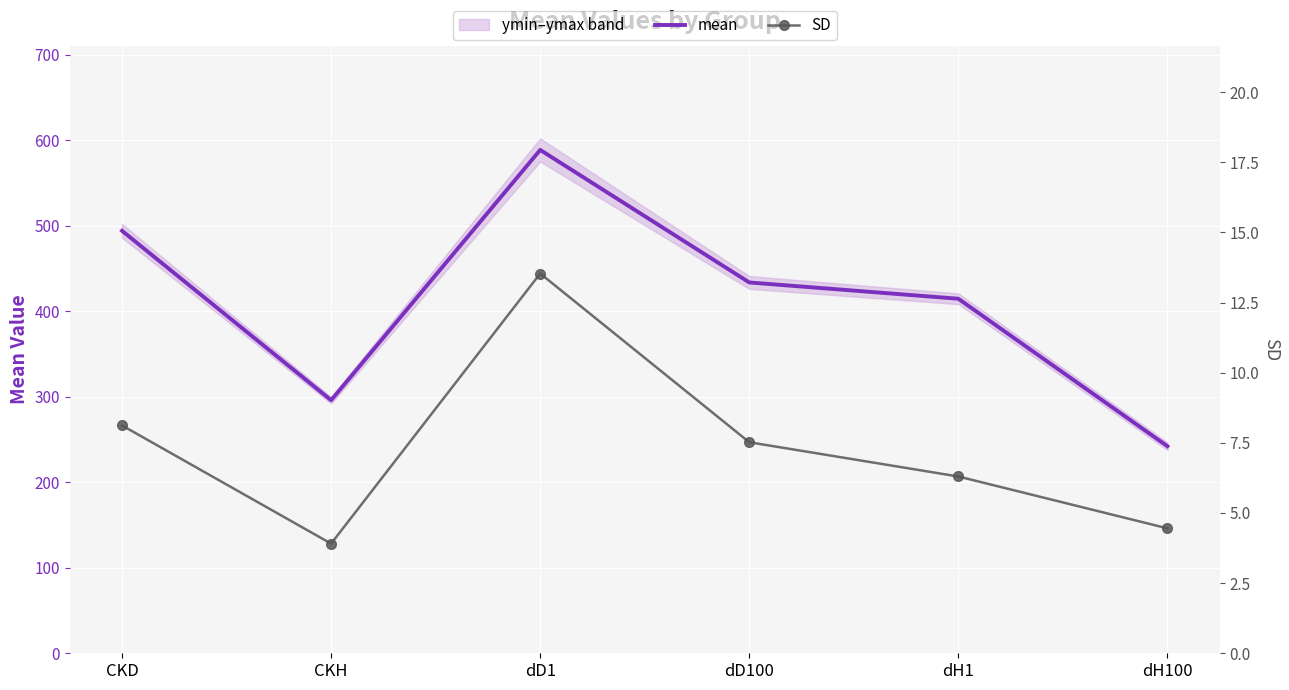

Is the value of SD at dD100 greater than the value of mean at dD1?

No